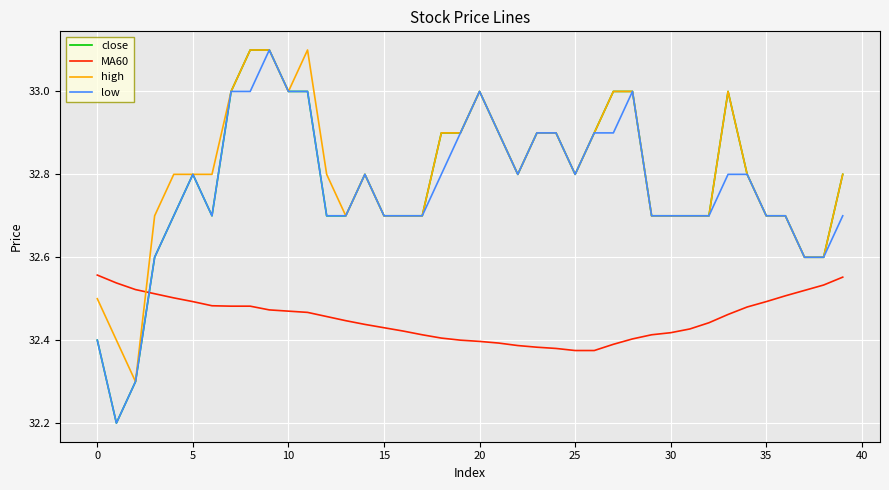

How many intersections are there between low and MA60?

1